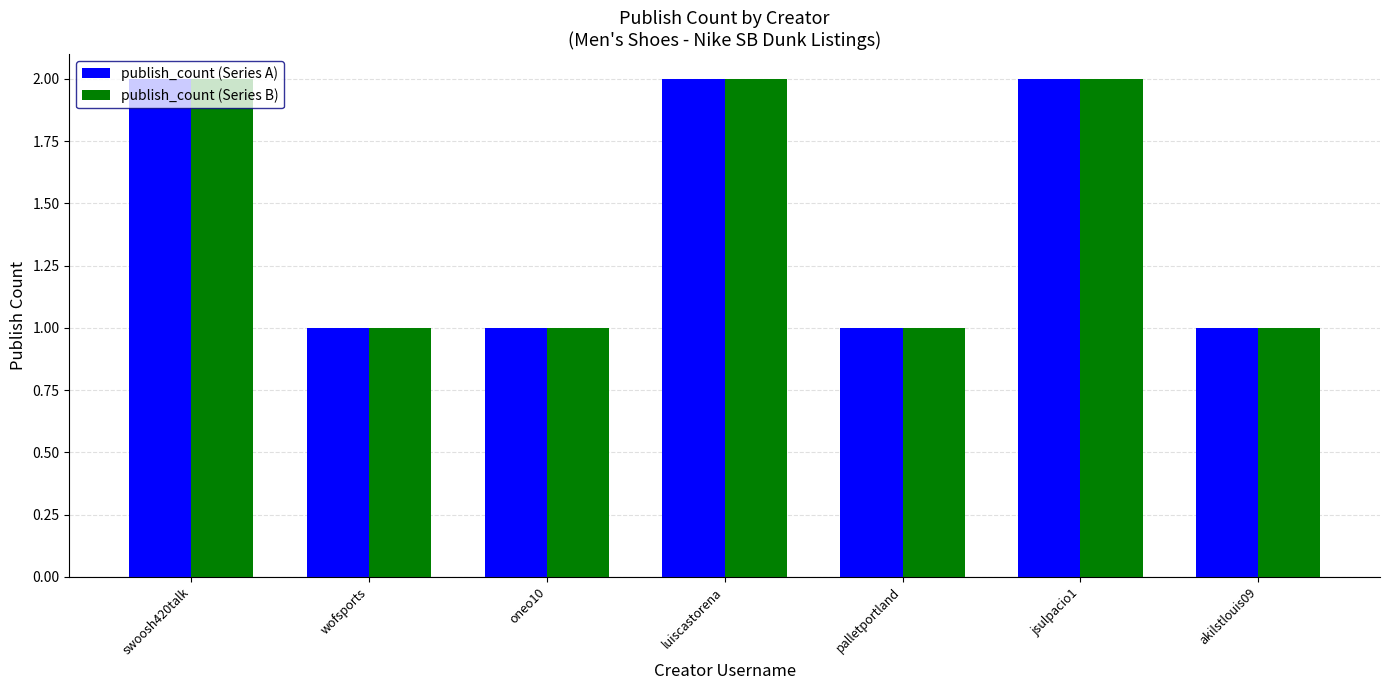

Is it true that publish_count (Series B) equals 0 at palletportland?

False